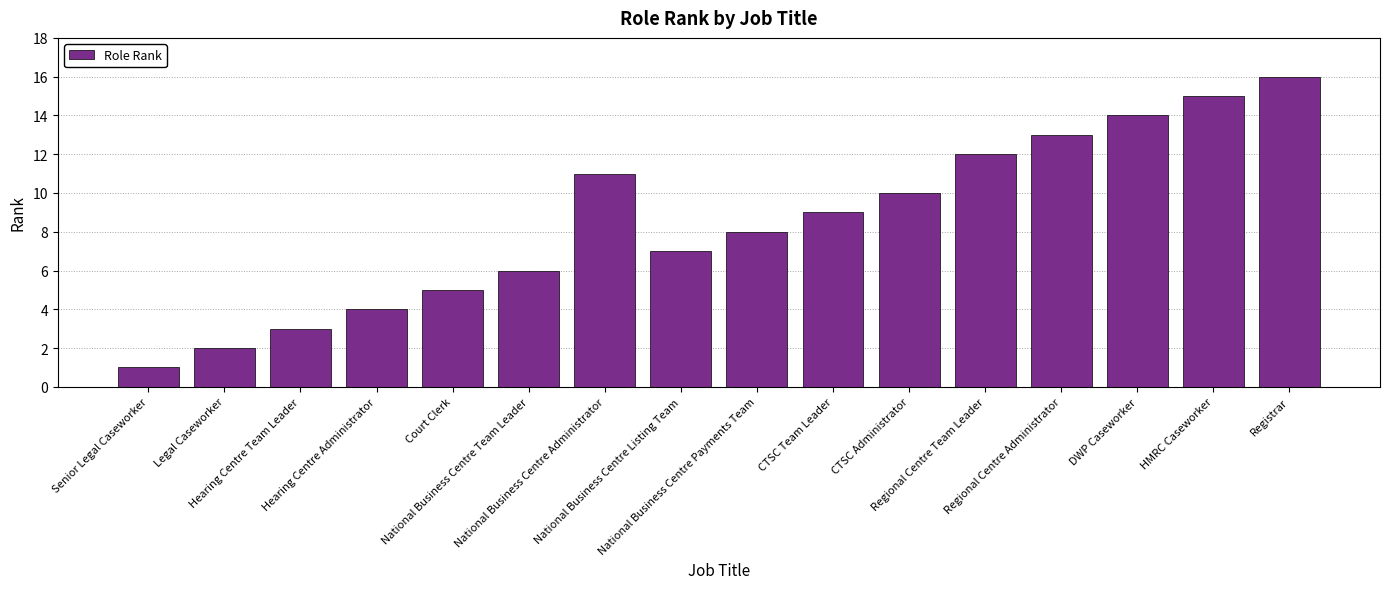

How many series are shown in this chart?

1